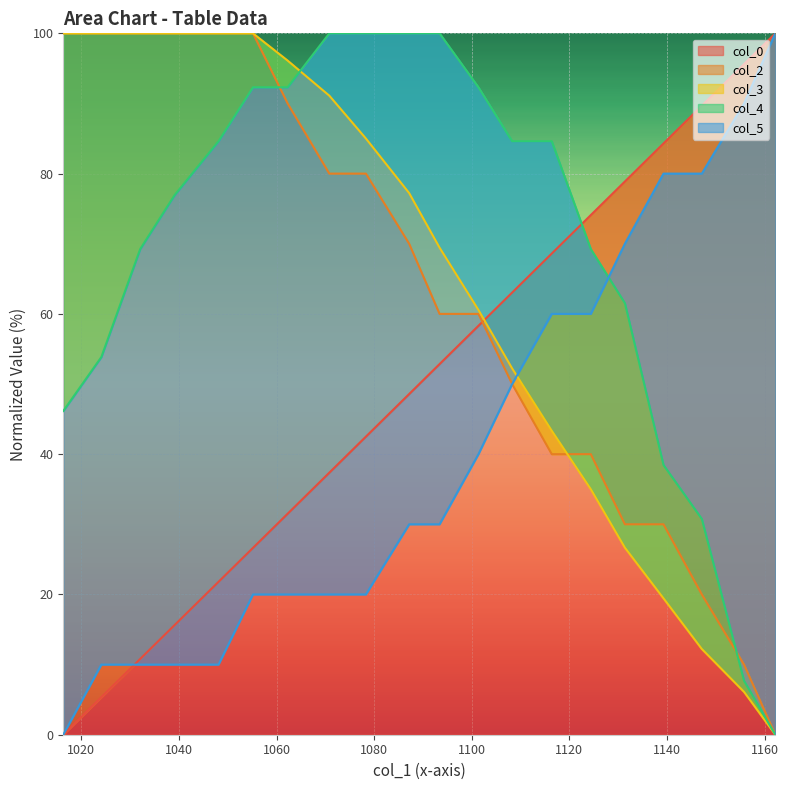

What position from the right is 1048.11?

16